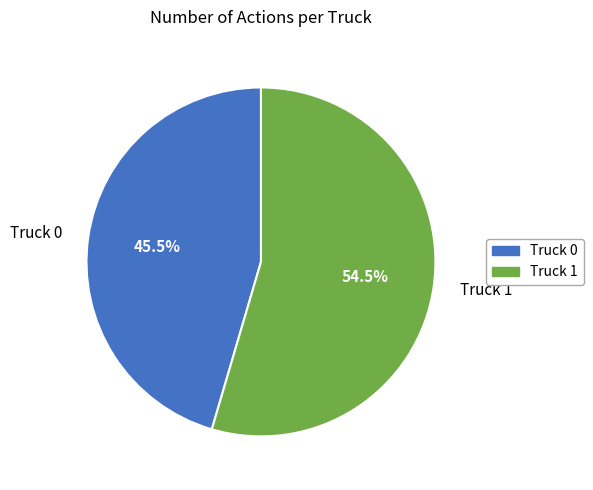

Which category has the smallest portion of the pie?

Truck 0